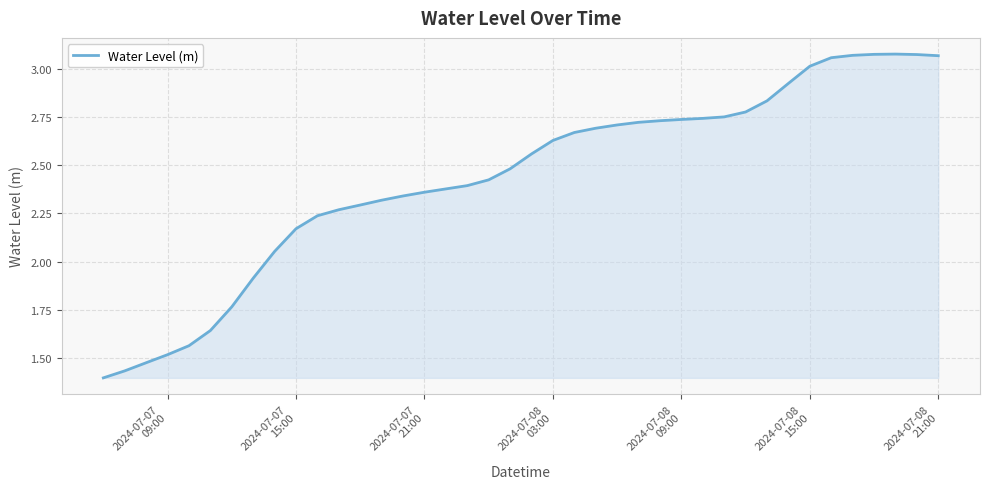

What is the sum of all values?

97.3